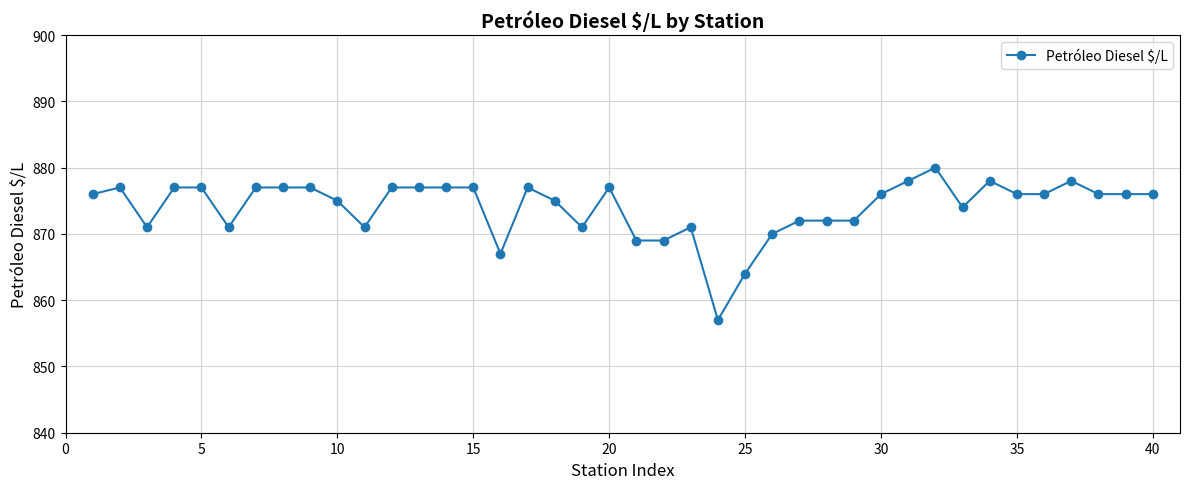

What is the smallest value displayed?

857